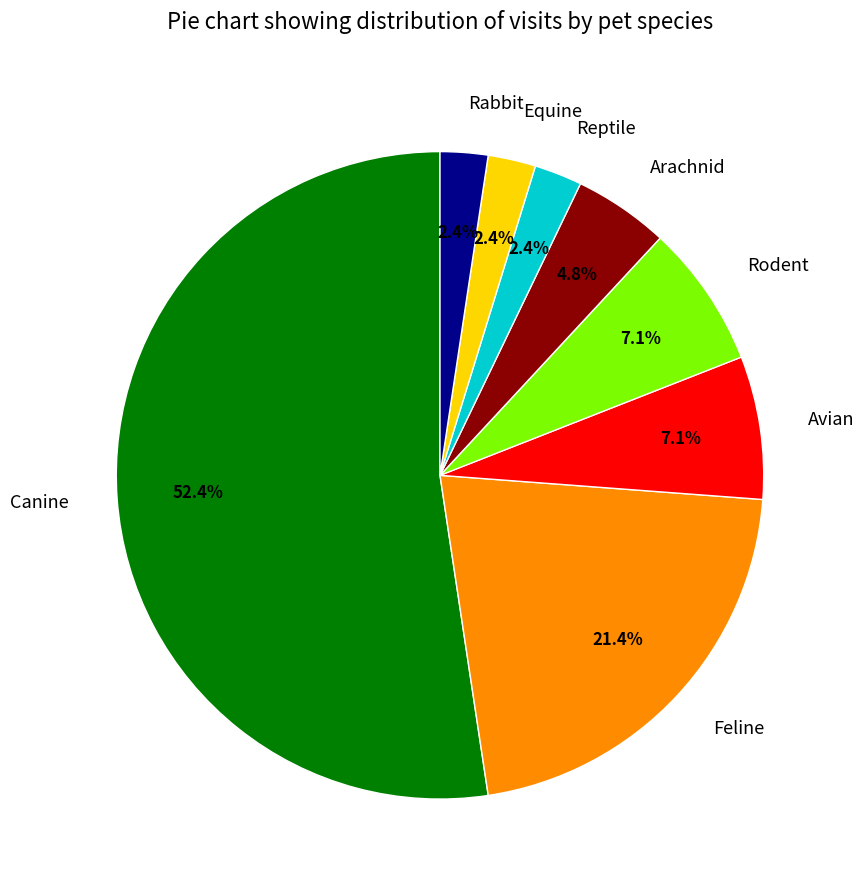

What percentage is the Rabbit slice, to the nearest percent?

2%